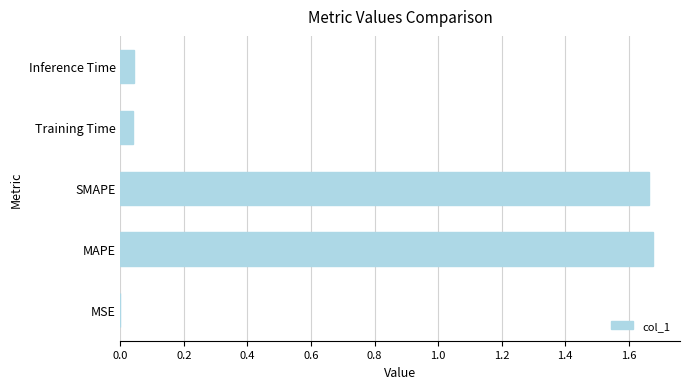

What is the sum of all values?

3.4